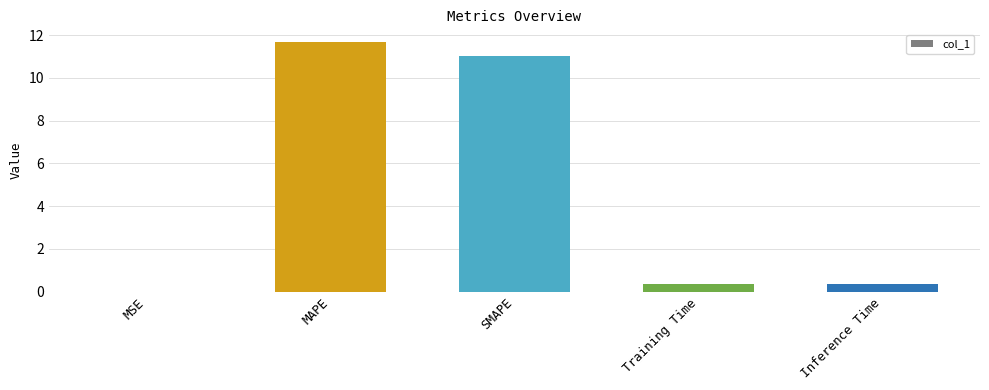

Which has a higher value, SMAPE or Inference Time?

SMAPE